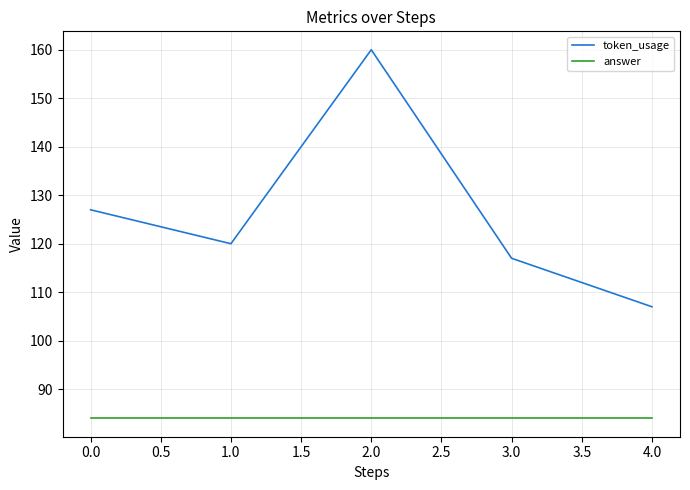

What is the difference between the highest and lowest values at 1.0?

36